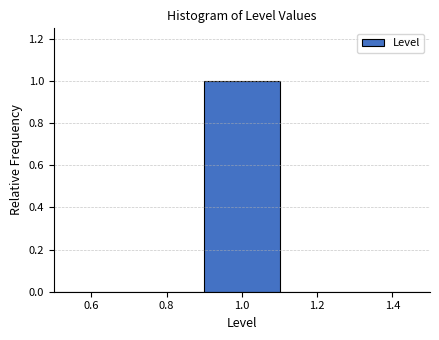

Reading left to right, transcribe this chart: for each bar, give the range it covers on the x-axis and its height. The values are not printed on the chart, so give them approximately, as read against the axis.

0.5 to 0.7: 0
0.7 to 0.9: 0
0.9 to 1.1: 1
1.1 to 1.3: 0
1.3 to 1.5: 0